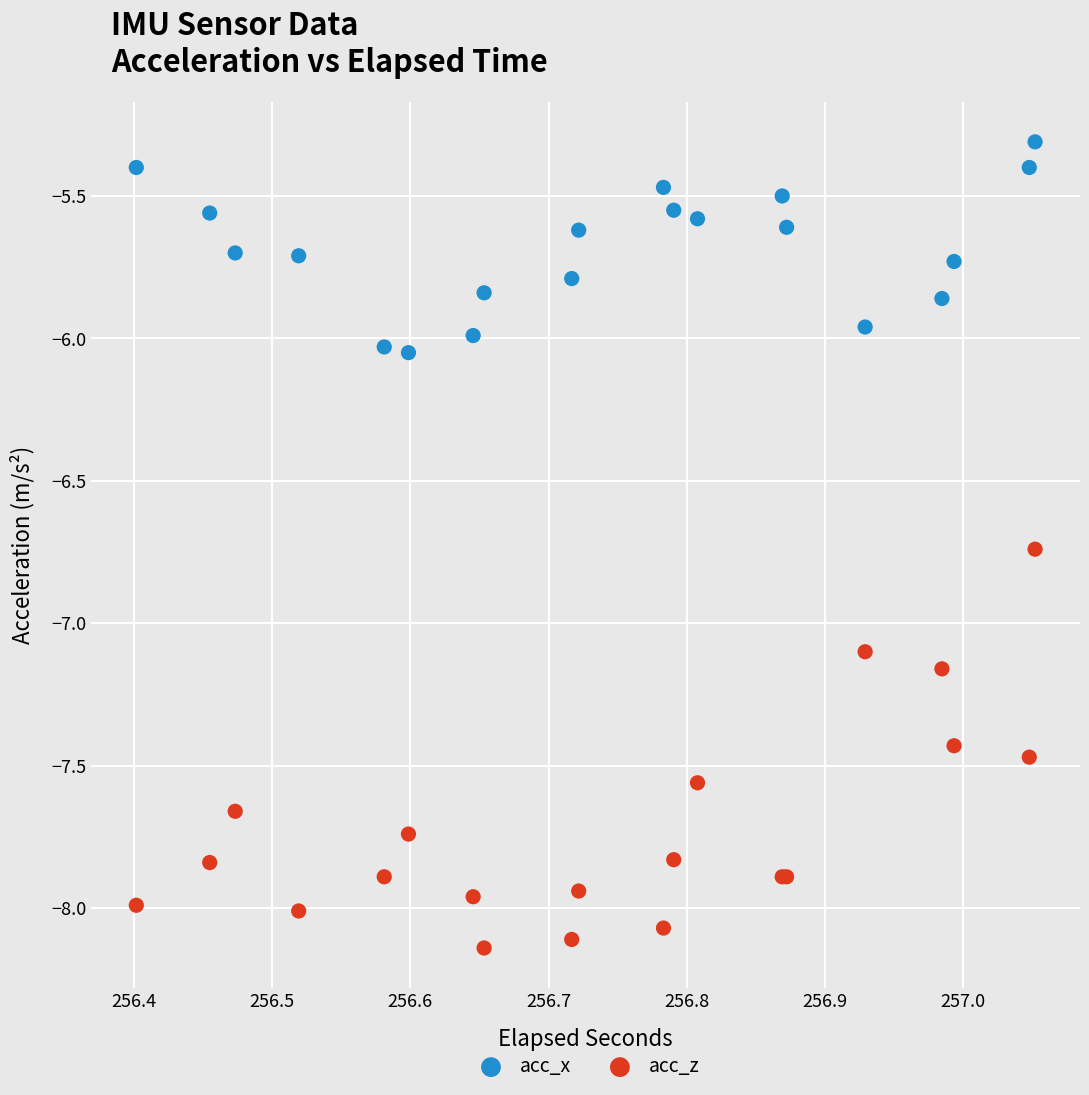

In the acc_z series, what Y value is closest to -7?

-7.1